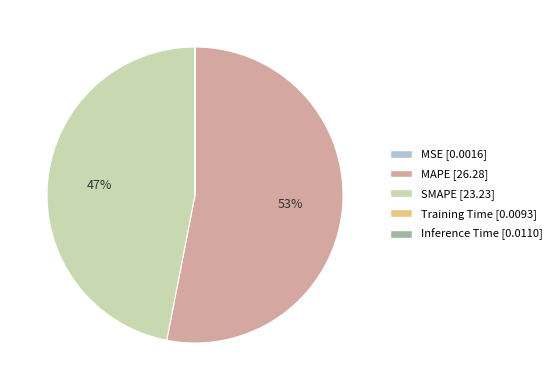

Which slice is the largest?

MAPE